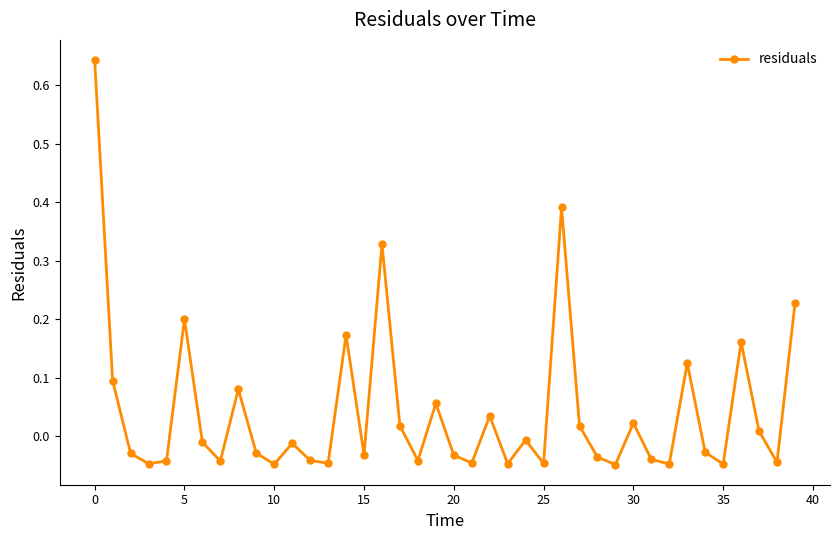

What is the difference between the maximum and minimum values?

0.7